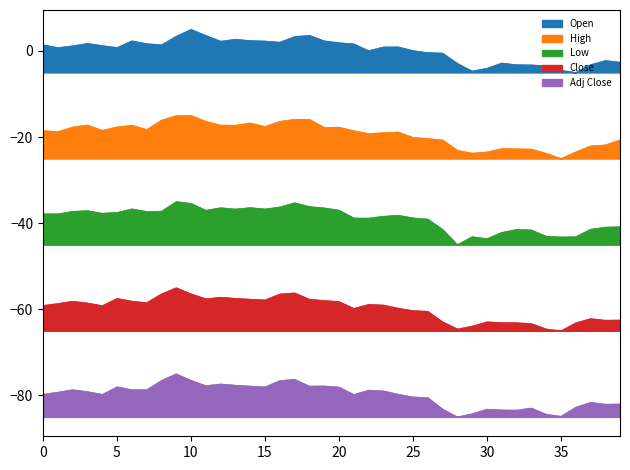

What is the value of the Open point at the 1st from the left?

1.4